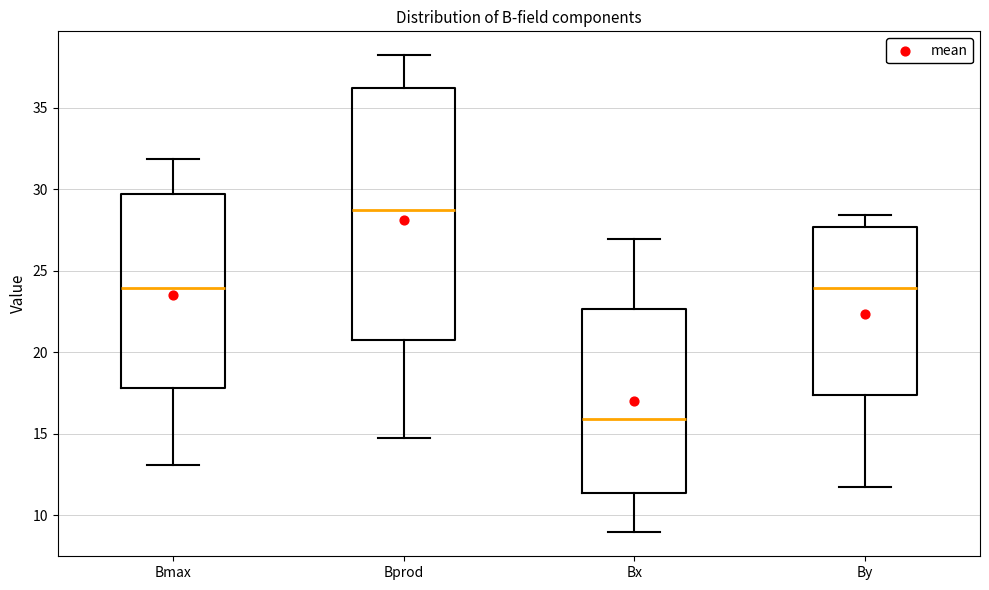

Reading left to right, transcribe this box plot: for each box, give where its median line is, the range the box spans, and where its two whiskers end, as read against the y-axis. The values are not printed on the chart, so give them approximately, as read against the axis.

Bmax: median 24.0, box 18.0 to 29.5, whiskers 13.0 to 32.0
Bprod: median 29.0, box 21.0 to 36.0, whiskers 15.0 to 38.0
Bx: median 16.0, box 11.5 to 22.5, whiskers 9.0 to 27.0
By: median 24.0, box 17.5 to 27.5, whiskers 12.0 to 28.5